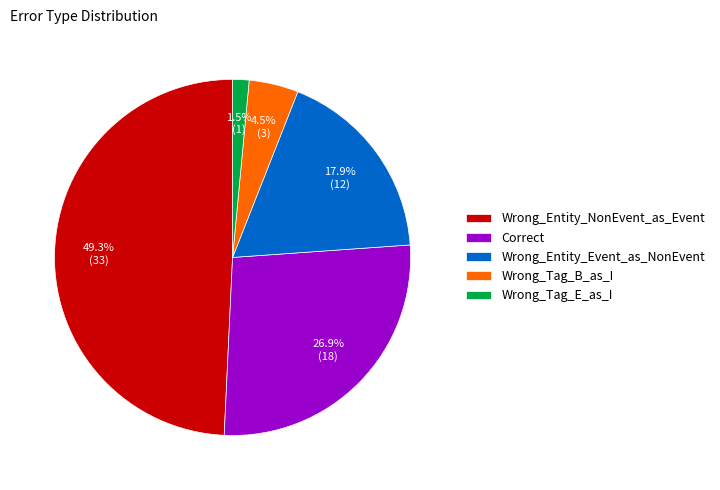

To the nearest percent, what portion does Correct represent?

27%